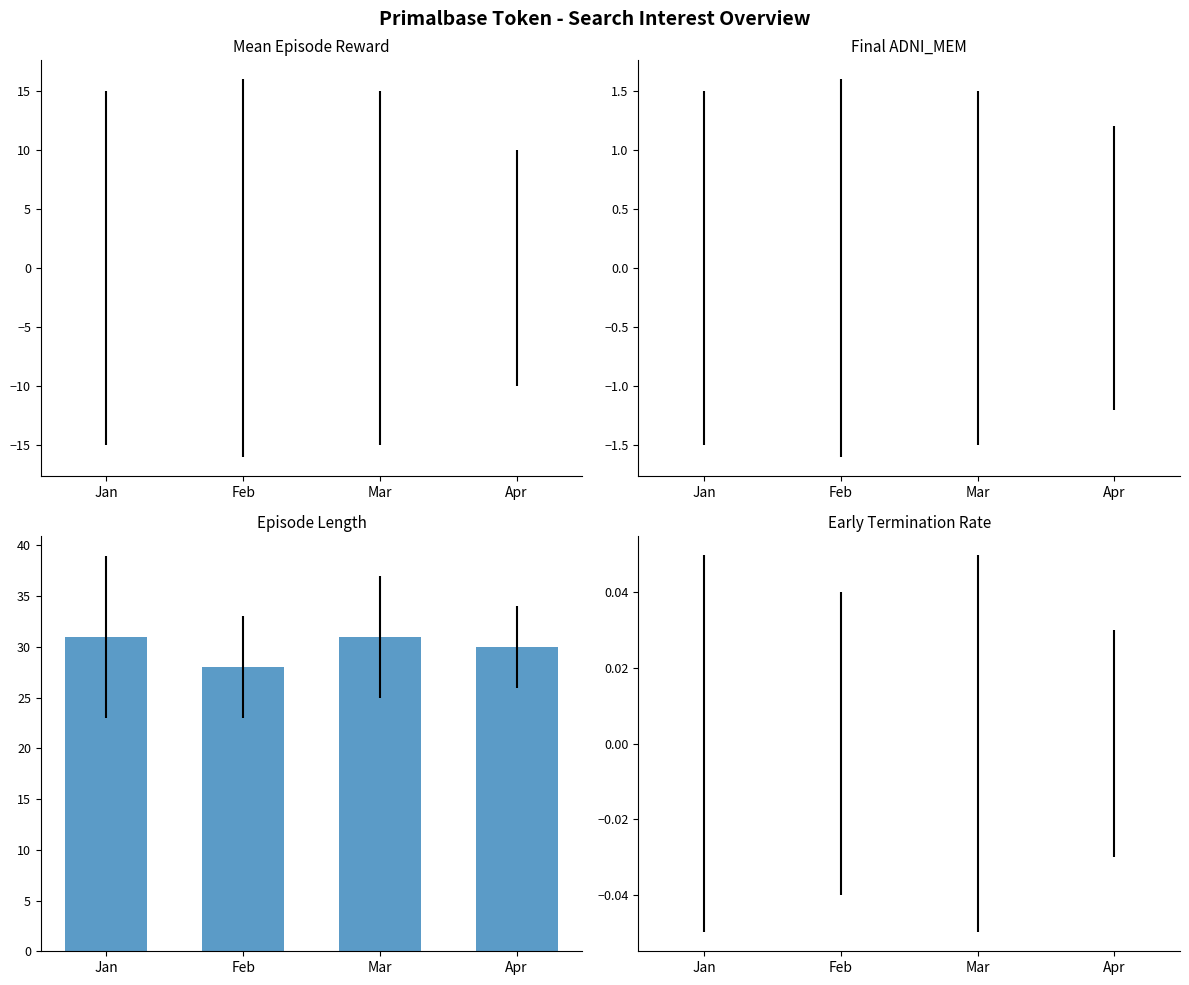

Is it true that the value at Jan is 18?

False